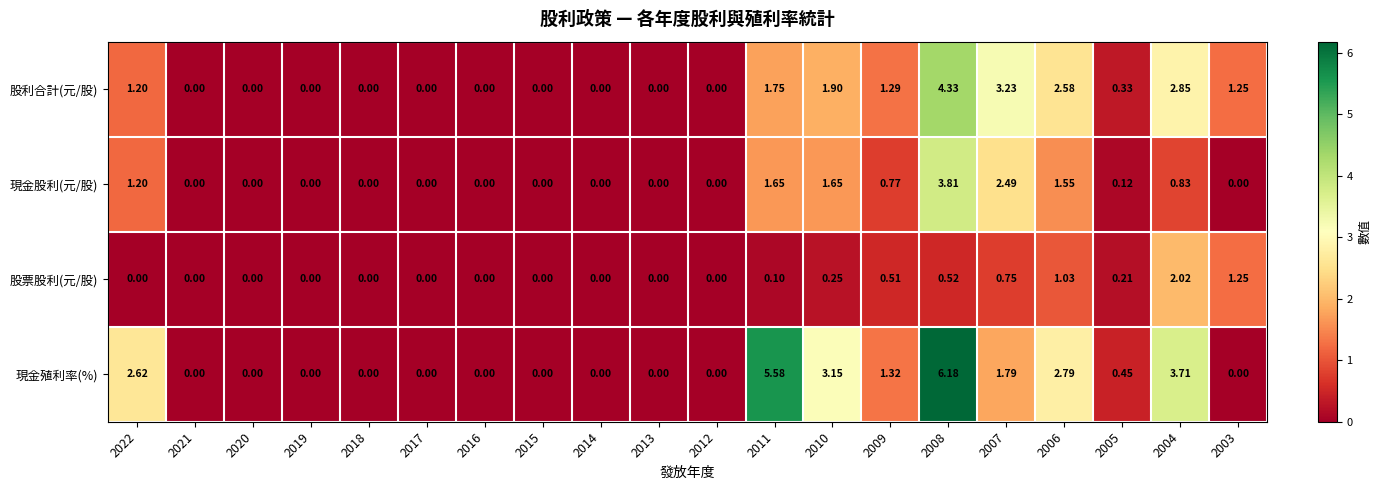

Which series has the largest range (max minus min)?

現金殖利率(%)